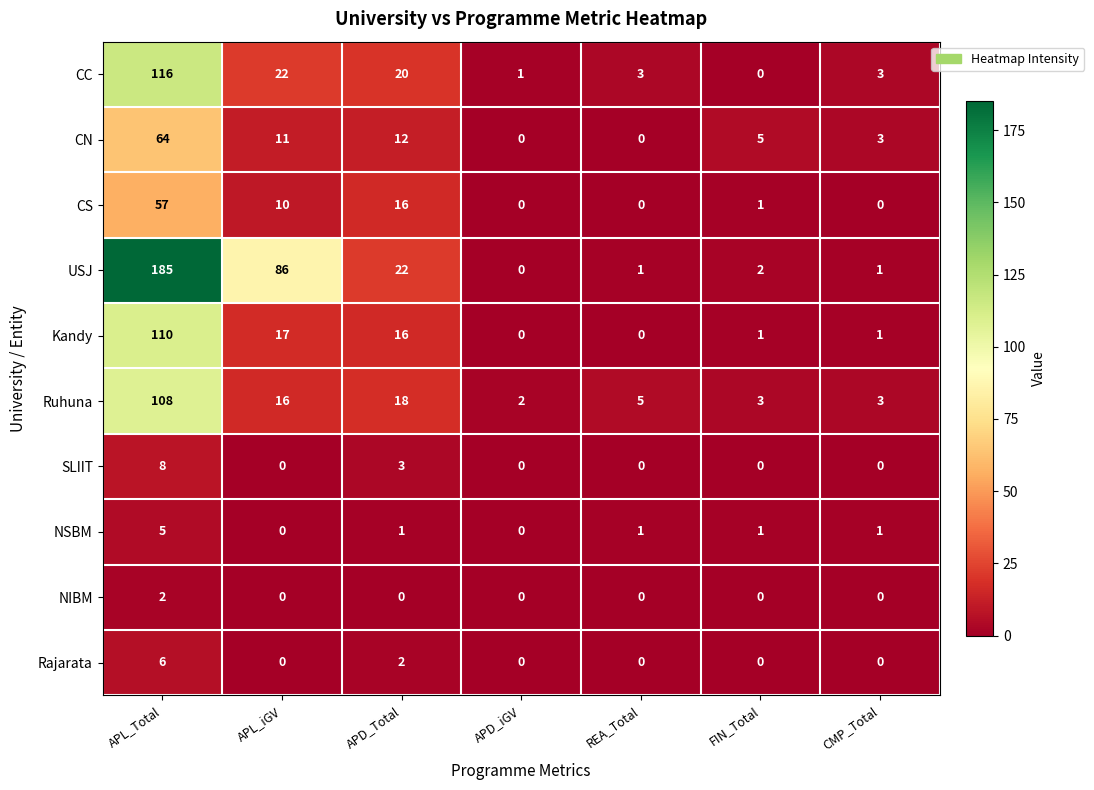

Which series changed the most between APD_Total and REA_Total?

USJ